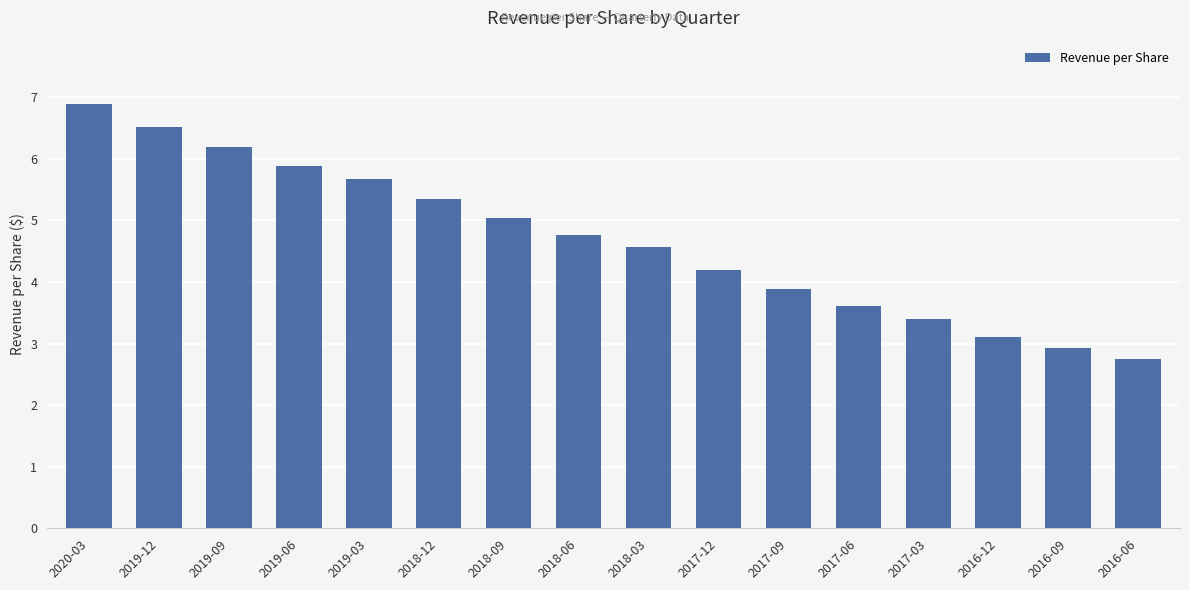

Reading left to right, transcribe all the data shown in this chart.

2020-03=6.9	2019-12=6.5	2019-09=6.2	2019-06=5.9	2019-03=5.7	2018-12=5.3	2018-09=5.0	2018-06=4.8	2018-03=4.6	2017-12=4.2	2017-09=3.9	2017-06=3.6	2017-03=3.4	2016-12=3.1	2016-09=2.9	2016-06=2.7